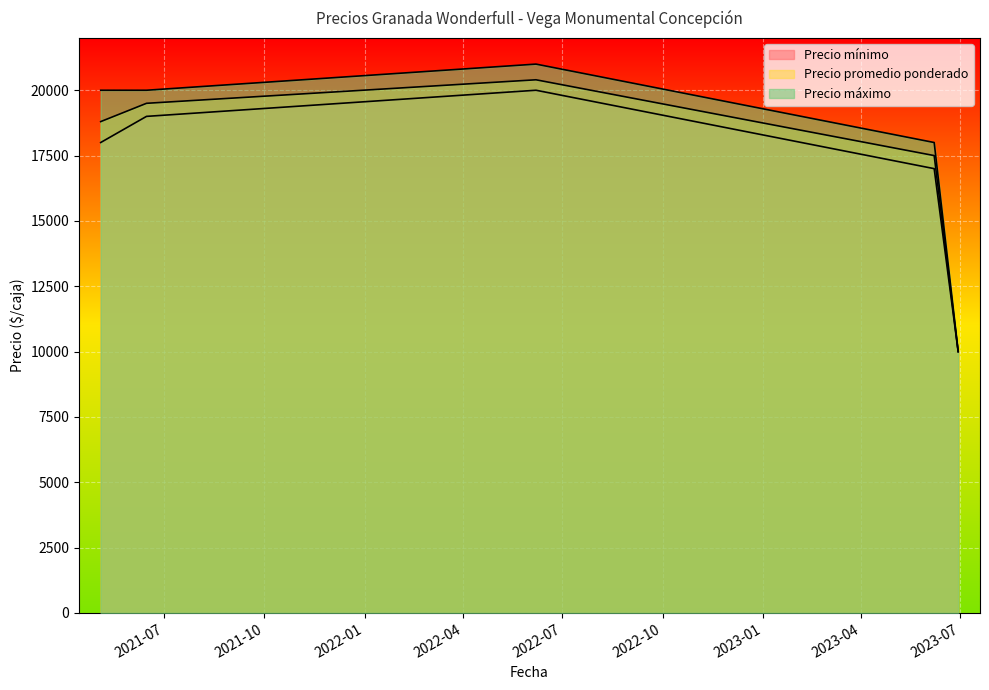

What is the label of the 2nd point from the right?

2023-06-07